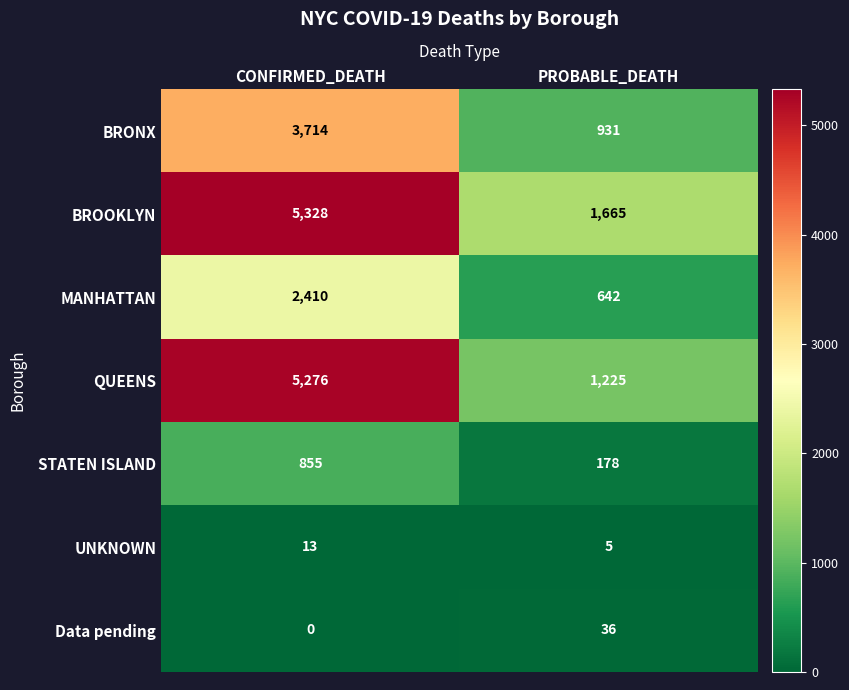

The value of BROOKLYN at CONFIRMED_DEATH is 5328. True or false?

True